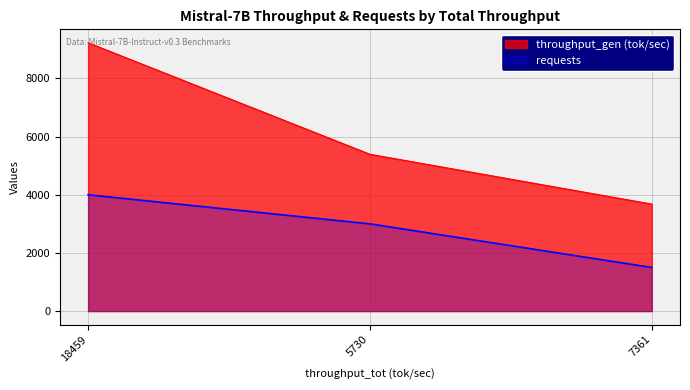

Rank the categories by requests value from highest to lowest.

18459, 5730, 7361